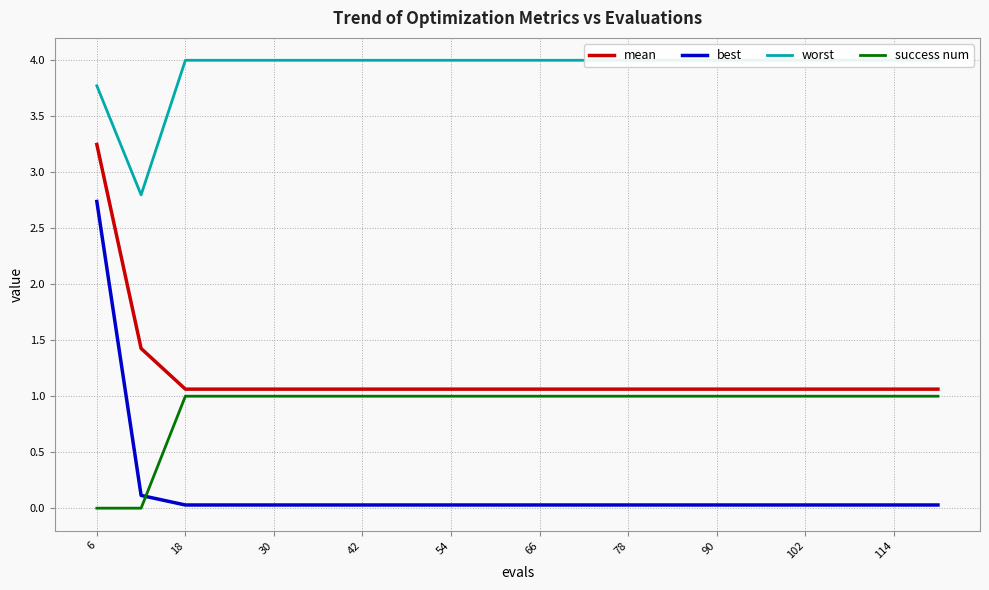

The value of success num at 42 is 1.0. True or false?

True